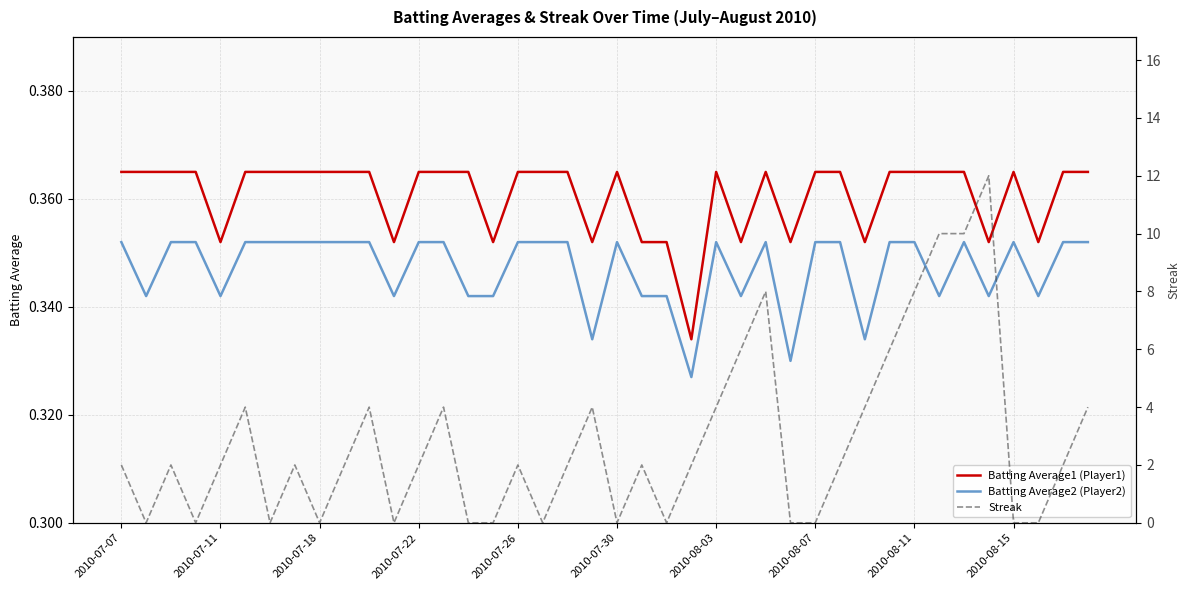

How many lines are shown in the chart?

3